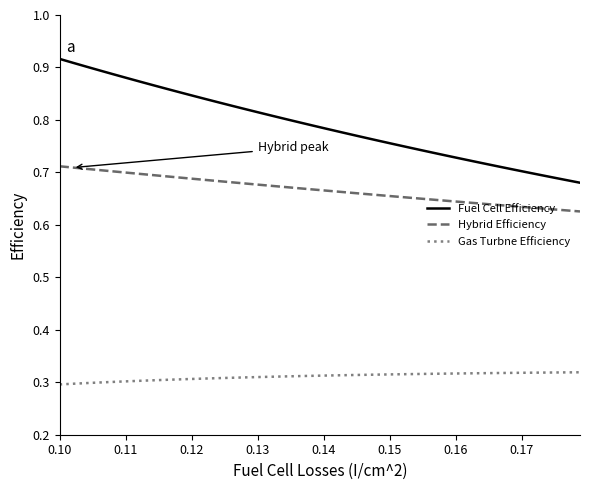

Rank the series by their average value, from lowest to highest.

Gas Turbne Efficiency, Hybrid Efficiency, Fuel Cell Efficiency